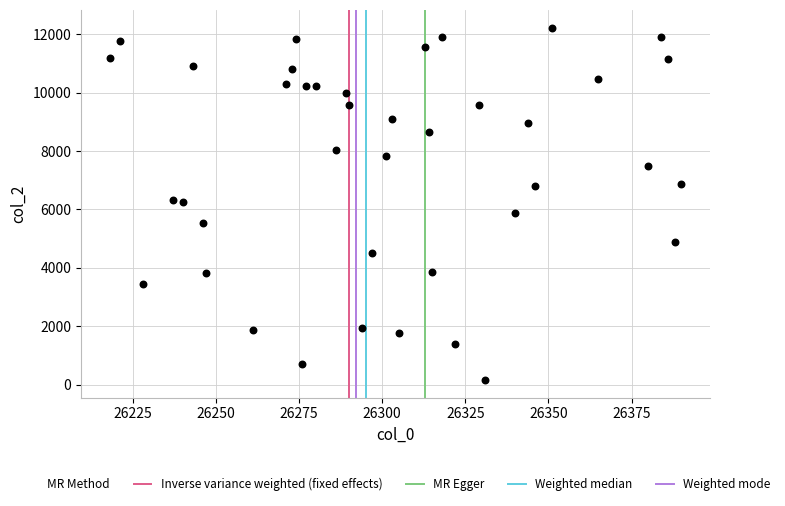

What is the range of Y values (max minus min)?

12064